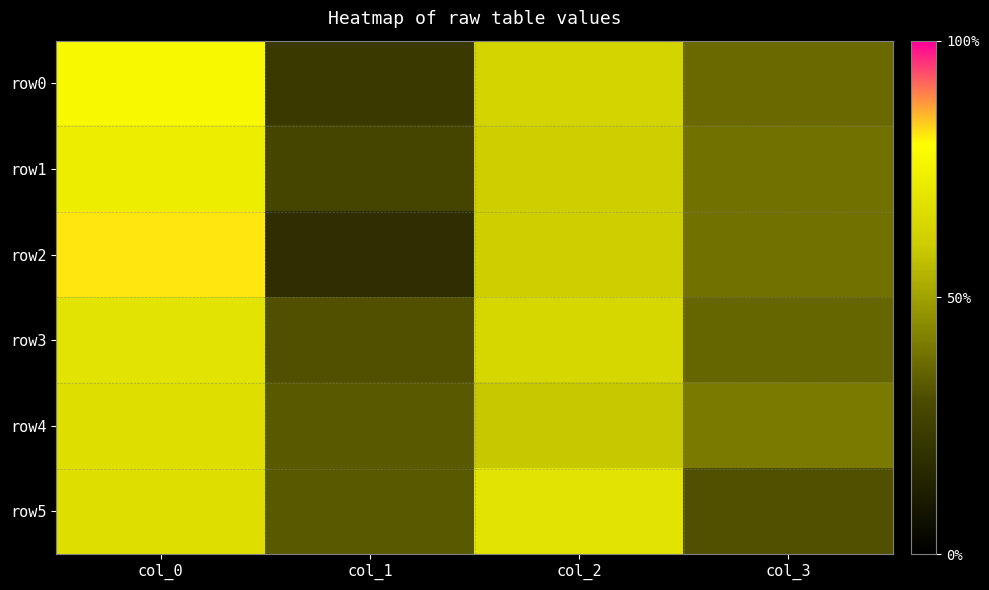

At which category is the sum across all series the highest?

col_0